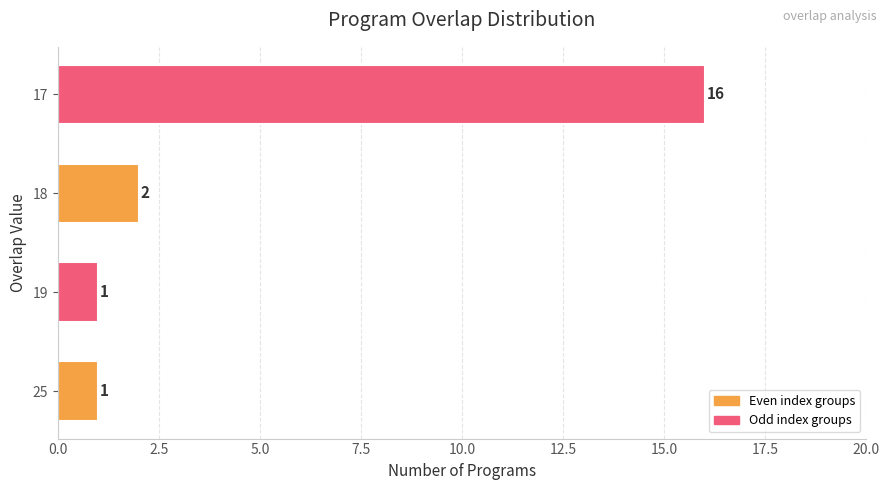

How many series are shown in this chart?

1